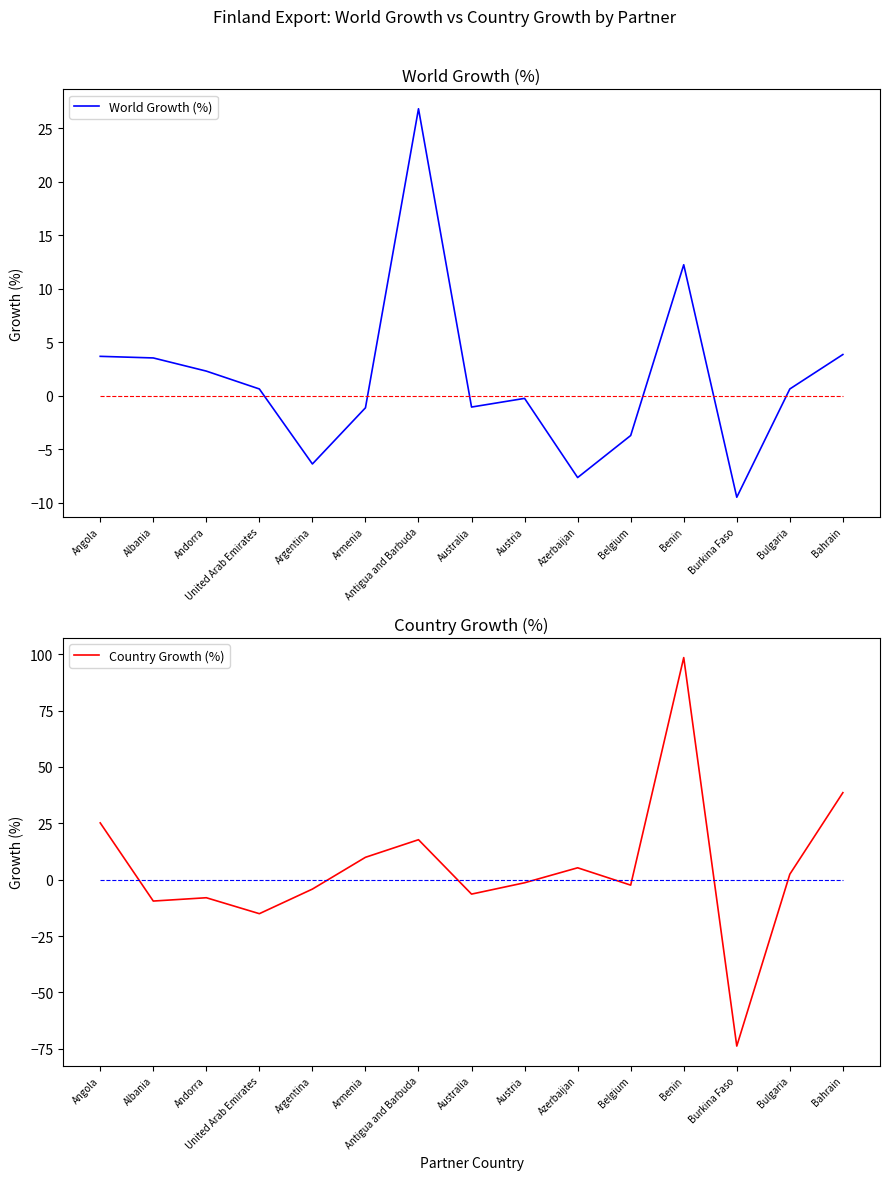

How many positive values does the World Growth (%) series have?

8